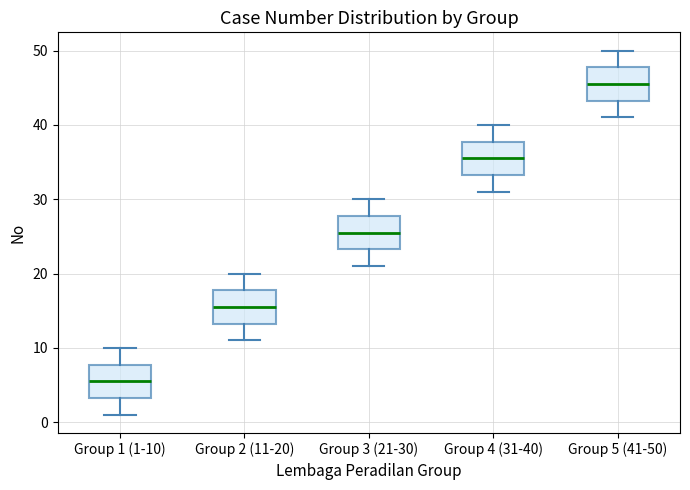

Which box has the lowest median line?

Group 1 (1-10)